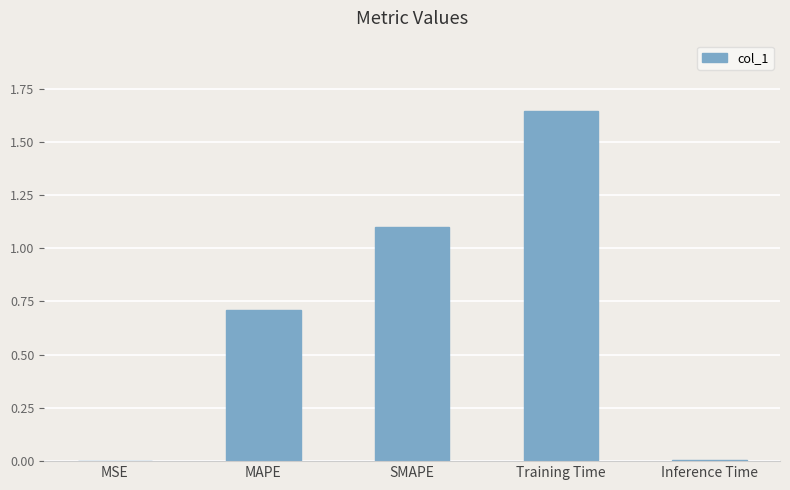

What is the sum of the values at Training Time and SMAPE?

2.7